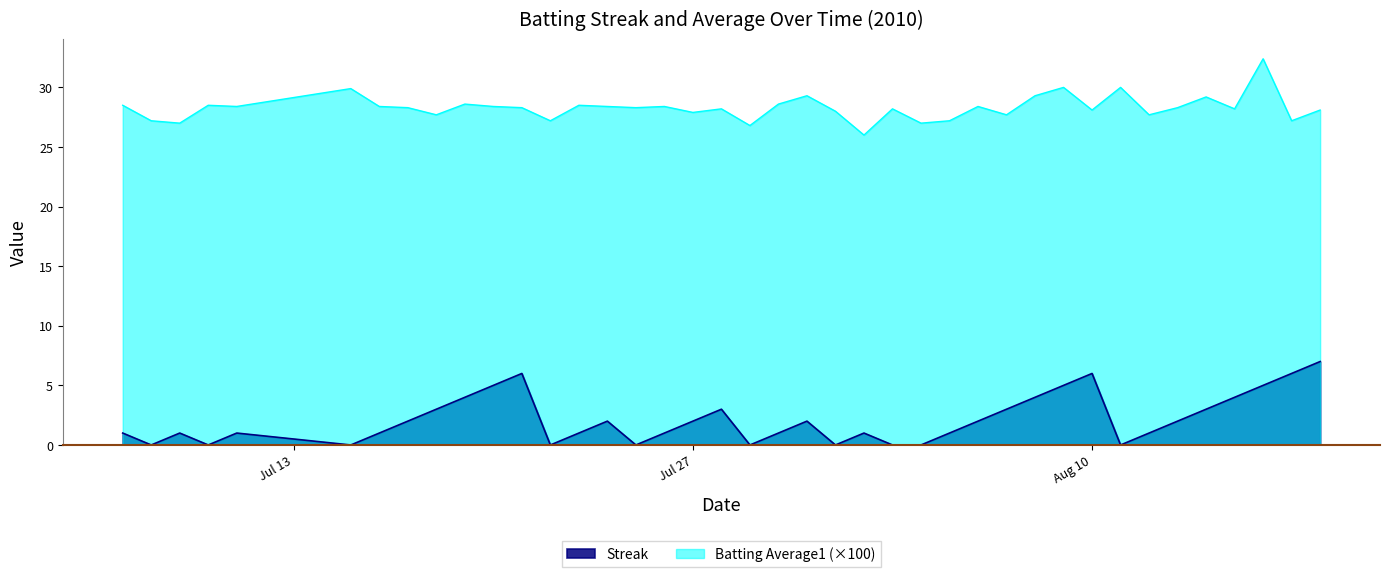

Which series has the largest total across all categories?

Batting Average1 (×100)